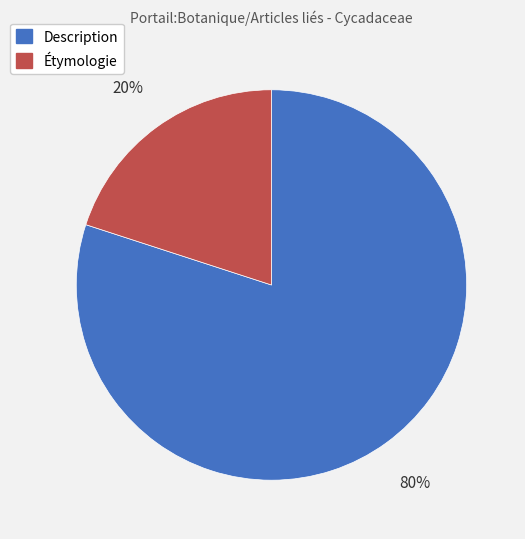

Is it true that Description is 80% of the pie?

True